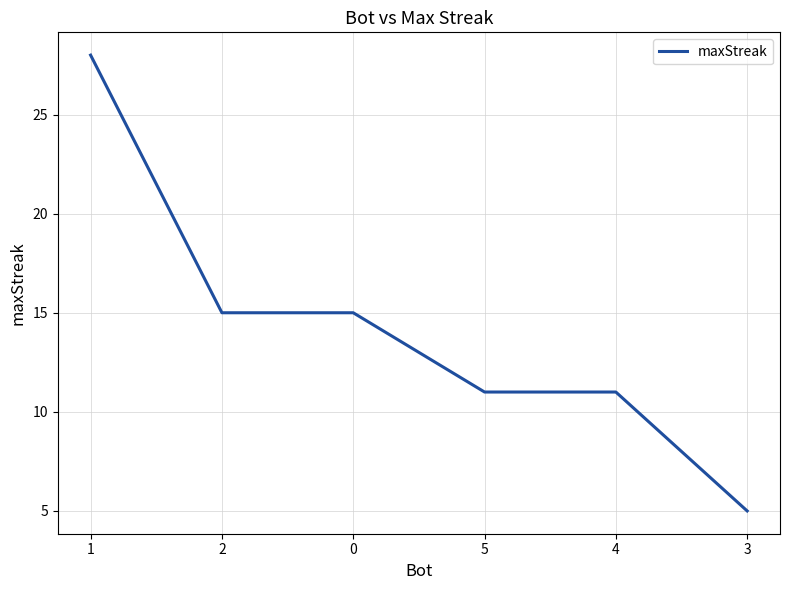

How many values are between 11 and 15?

4